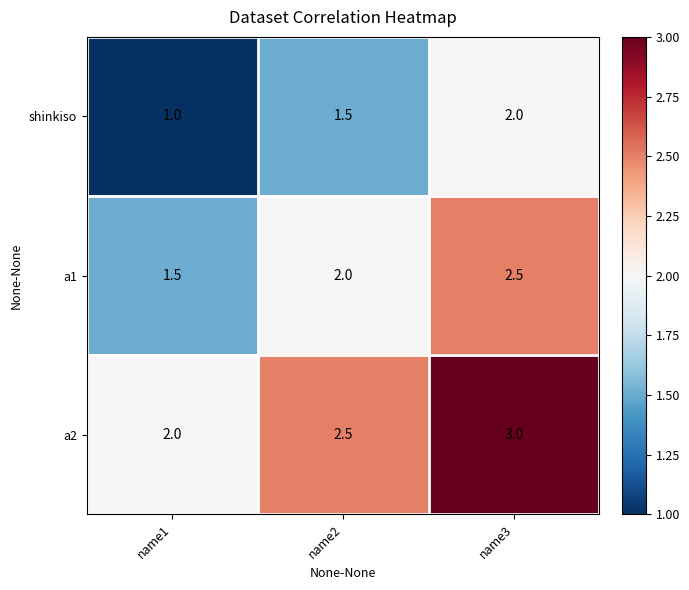

How many a2 values are between 2 and 3?

3